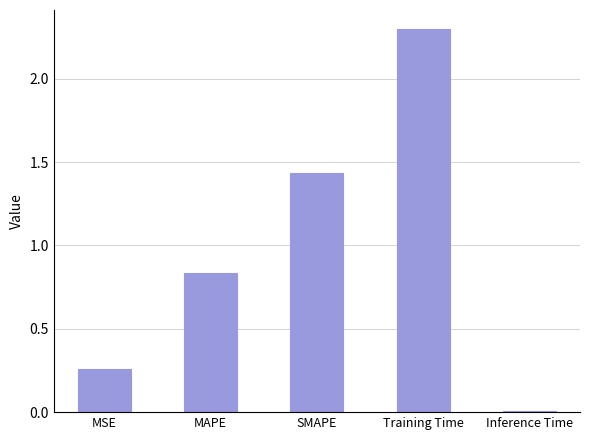

Rank the categories by value from highest to lowest.

Training Time, SMAPE, MAPE, MSE, Inference Time